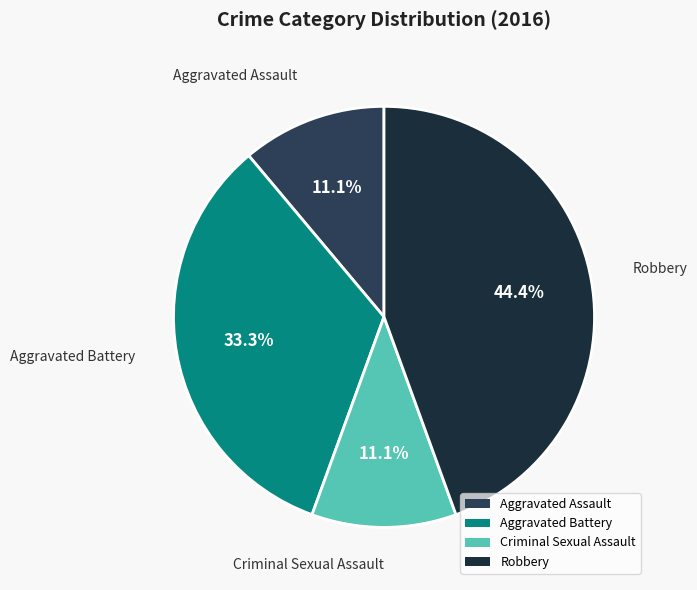

Does any single category account for the majority?

No